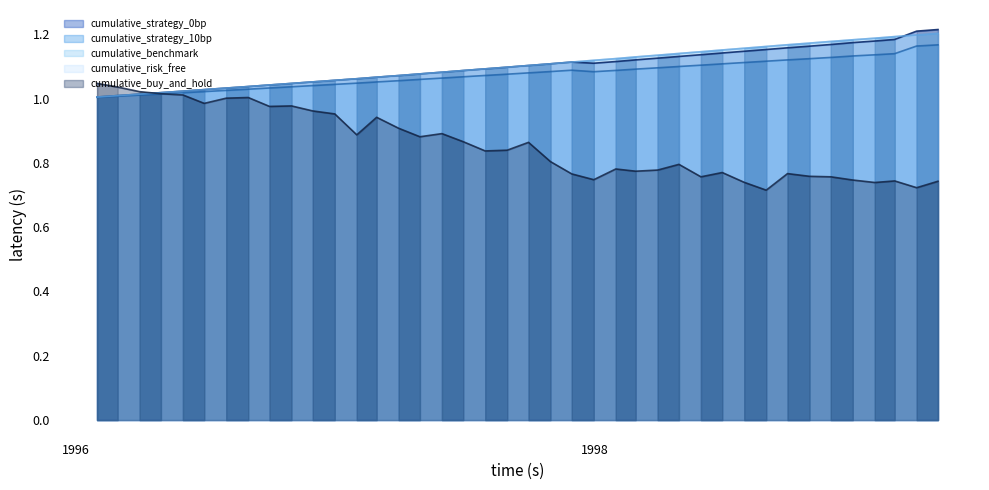

What position from the right is 1997-03-31?

26